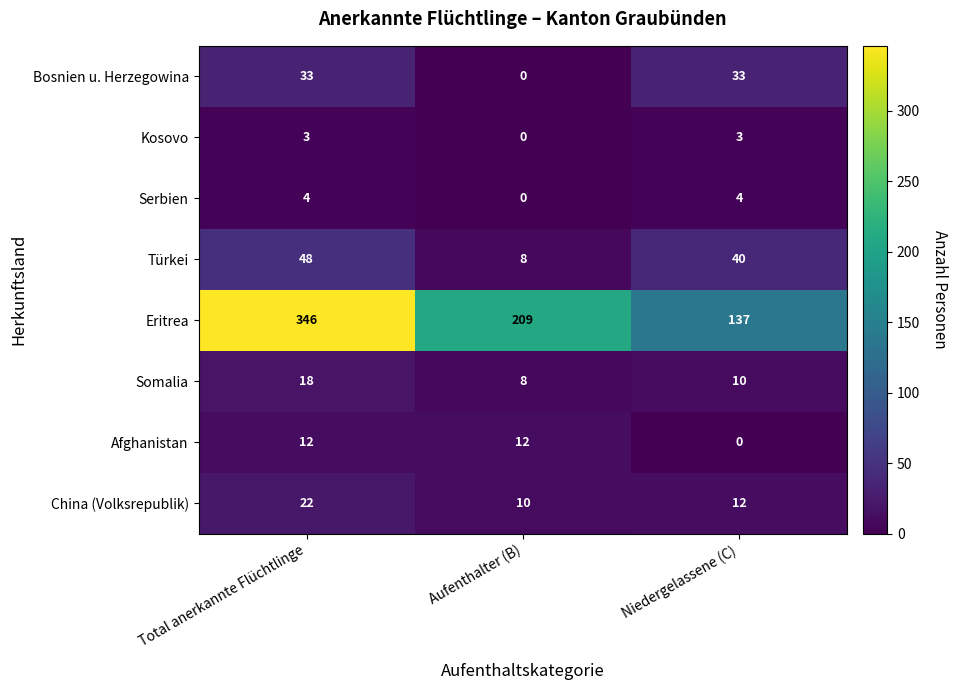

What is the total value across all series at Total anerkannte Flüchtlinge?

486